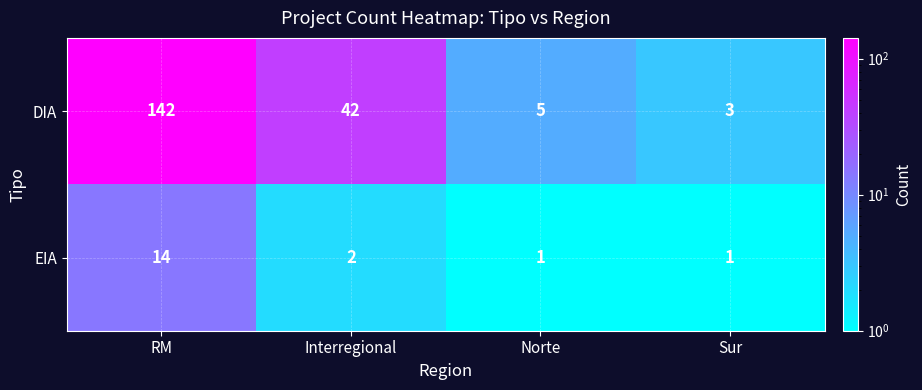

How many data points in DIA are less than 42?

2